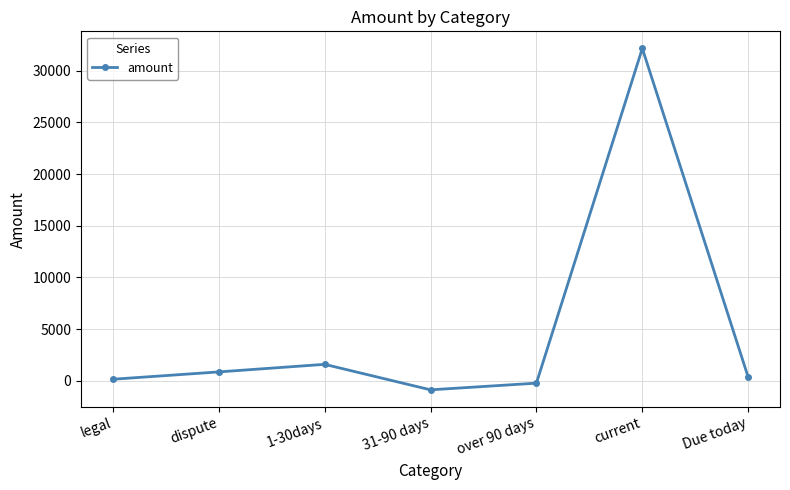

Which has a higher value, legal or dispute?

dispute